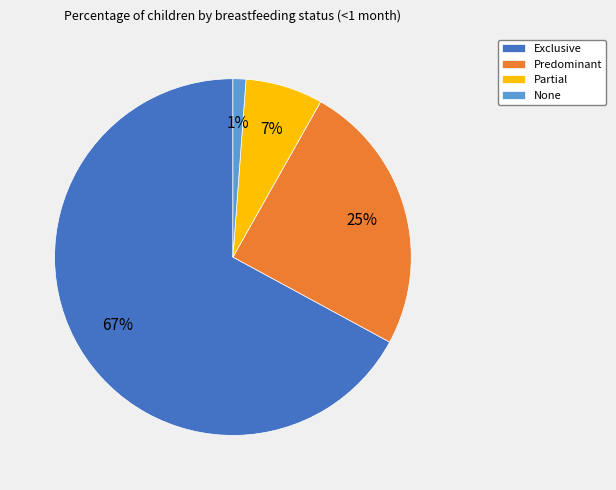

Between Exclusive and Partial, which is larger?

Exclusive